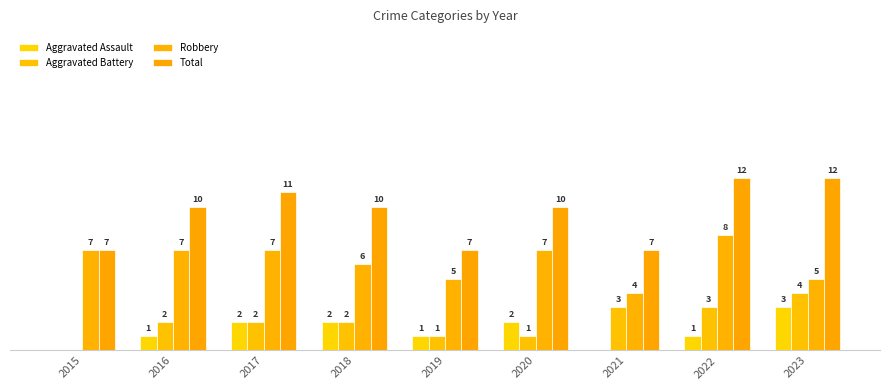

Are the bars grouped side by side (vs. stacked)?

Yes